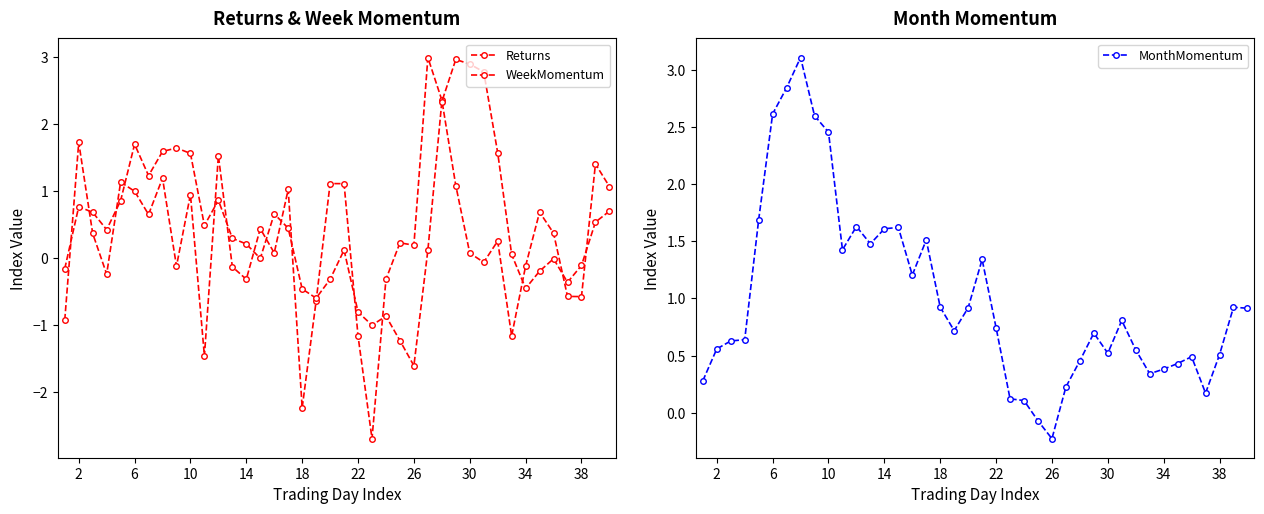

True or false: MonthMomentum has a value of 0.4 at 18.

False